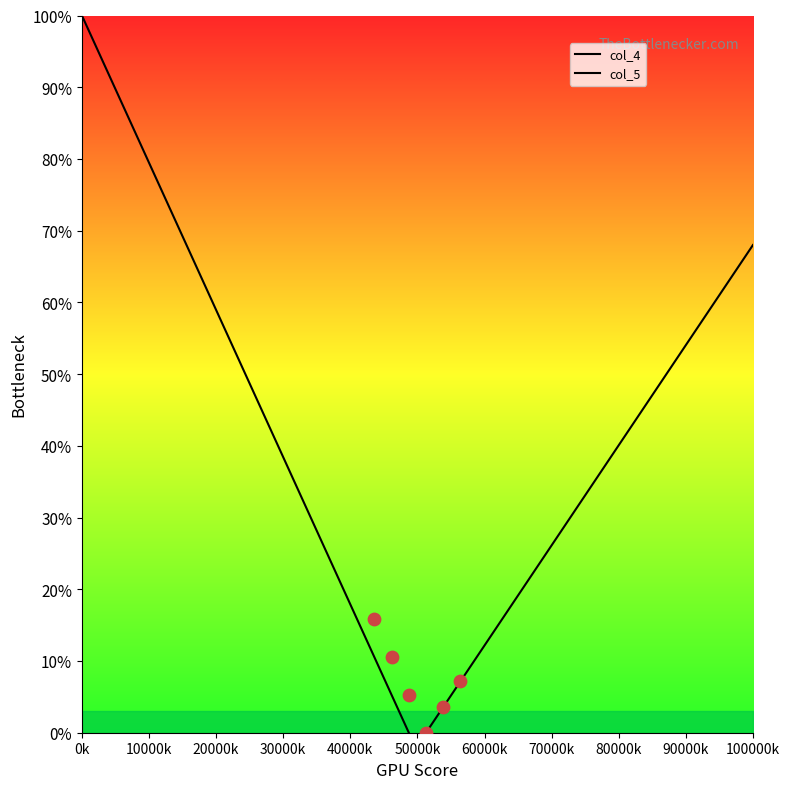

At how many categories does at least one series exceed 35?

20